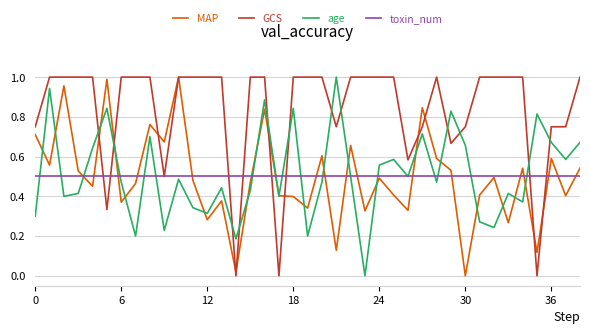

Which series has the largest total across all categories?

GCS